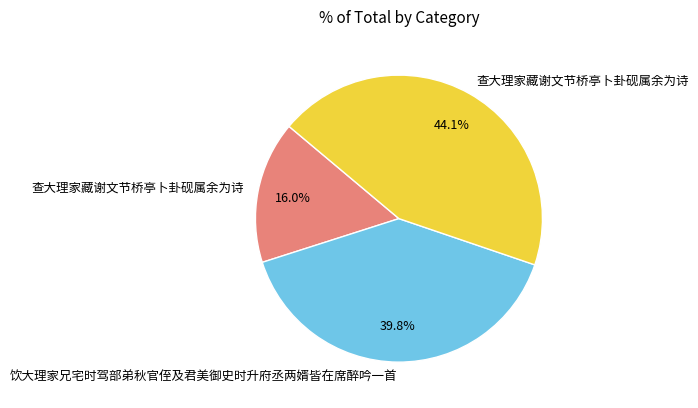

Does any single category account for the majority?

No